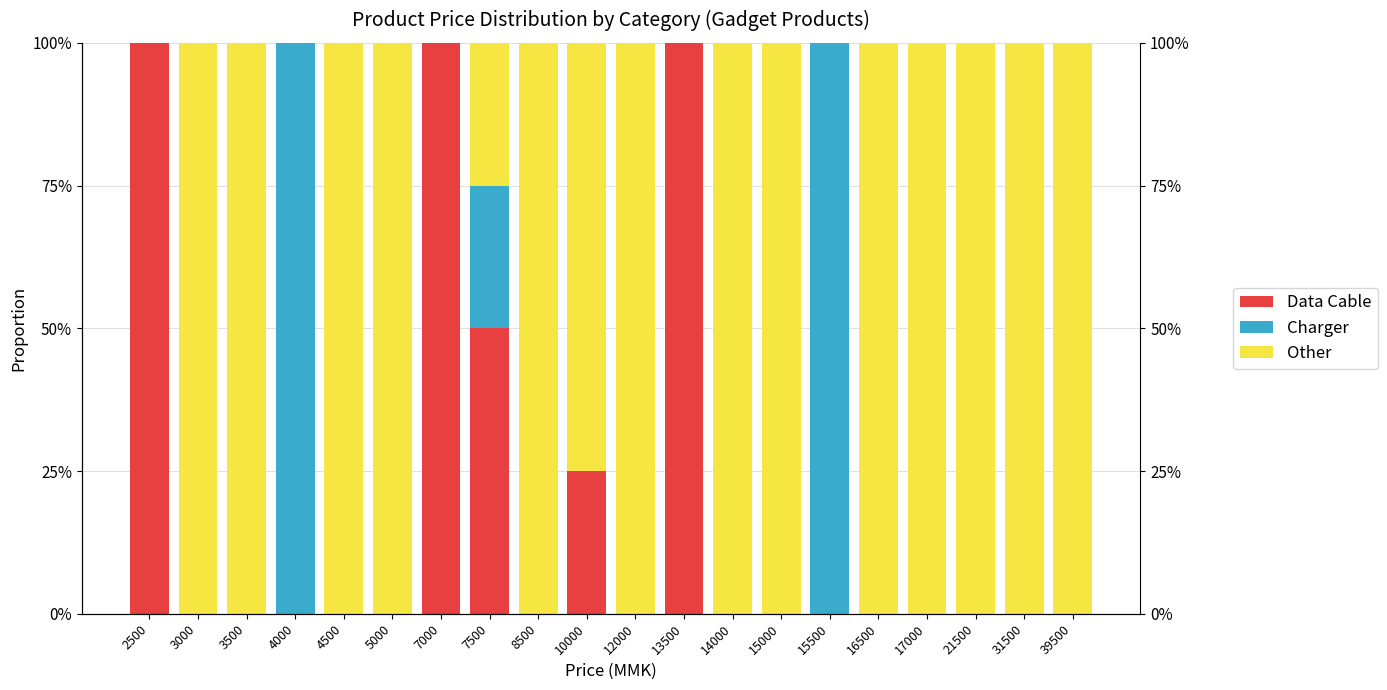

The Other series shows 0.3 at 13500. True or false?

False